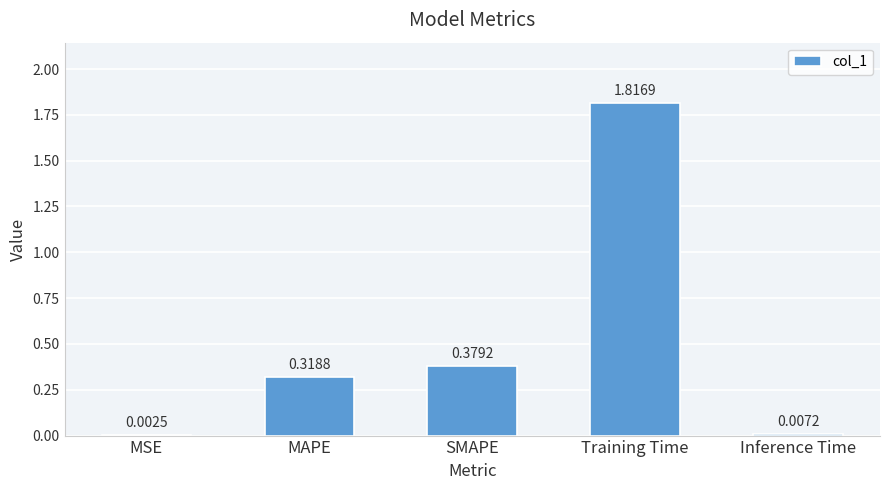

What is the sum of all values?

2.5